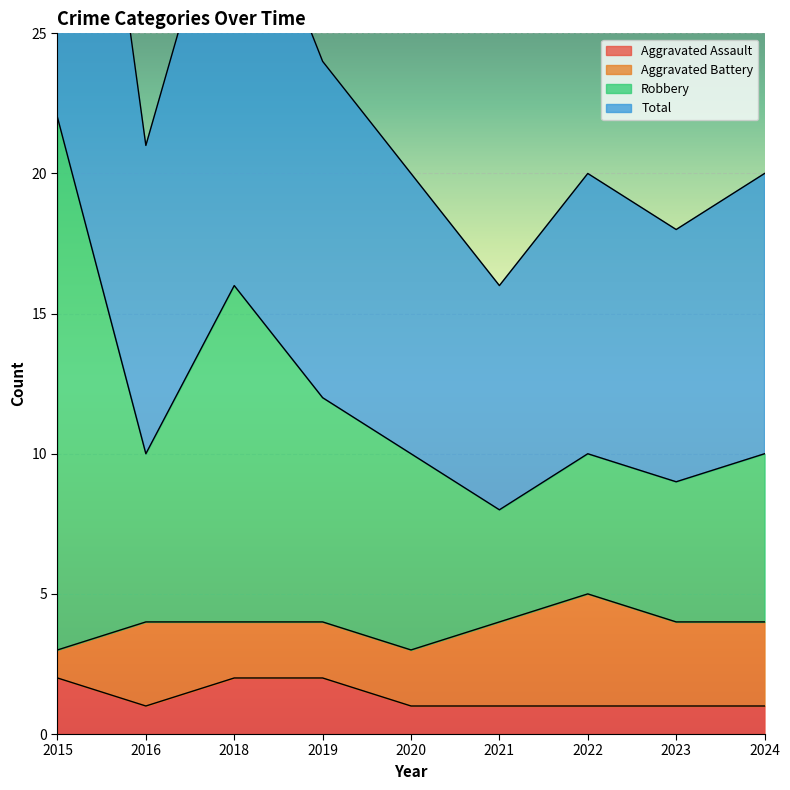

At which label is Robbery closest to 15?

2018